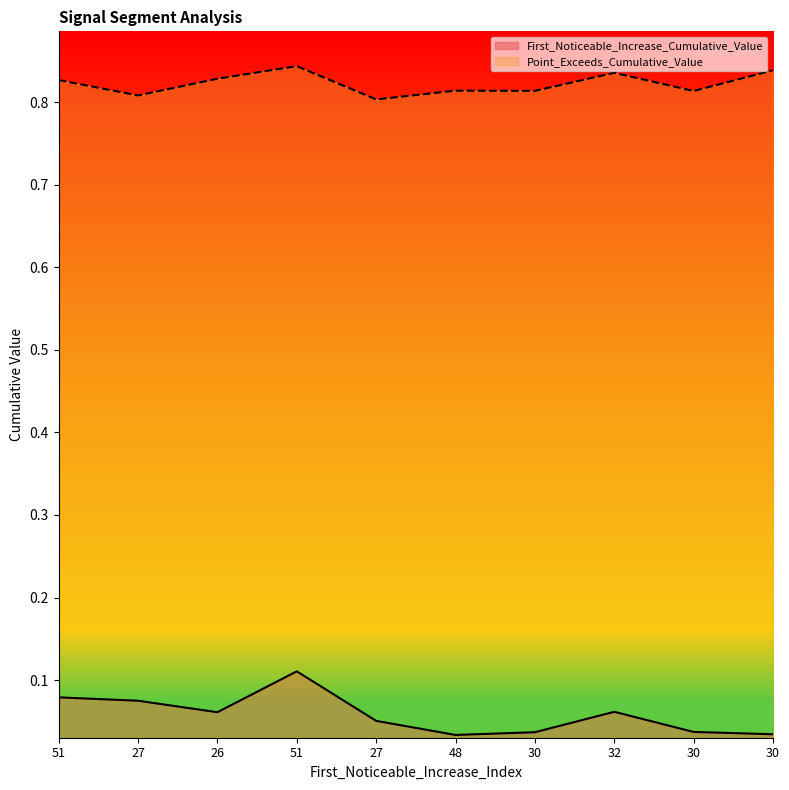

True or false: Point_Exceeds_Cumulative_Value and First_Noticeable_Increase_Cumulative_Value intersect in this chart.

False